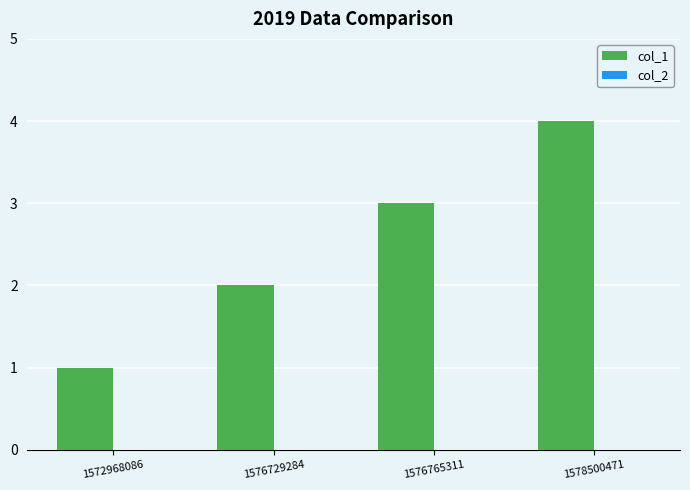

Which category has the highest value across all series?

1578500471